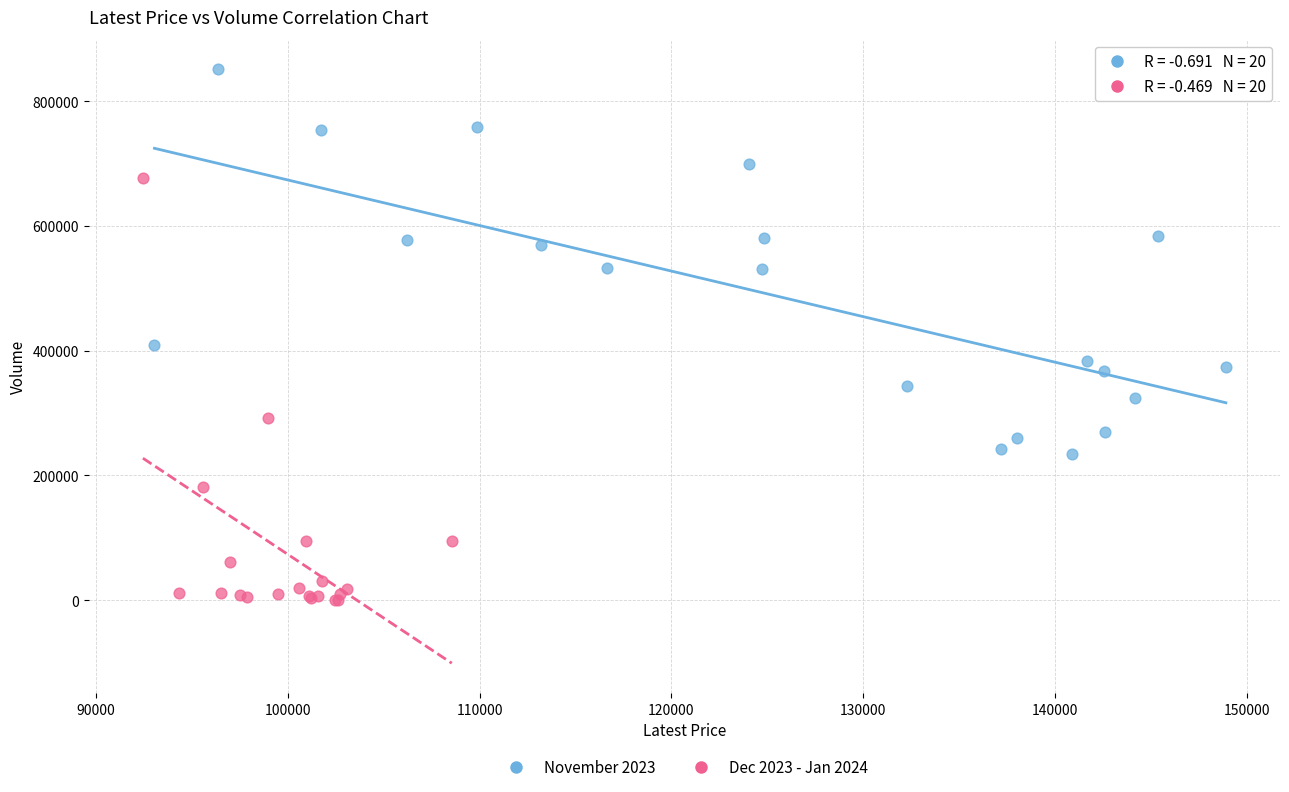

Which series has the widest spread of Y values?

Dec 2023 - Jan 2024